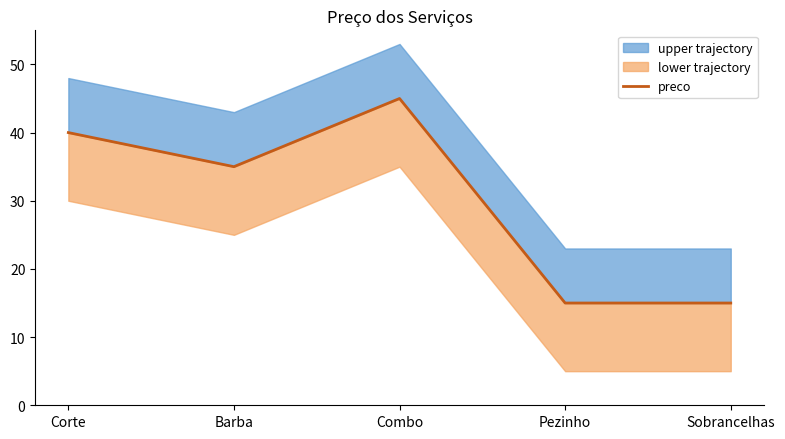

Is it true that the value at Barba is 51?

False